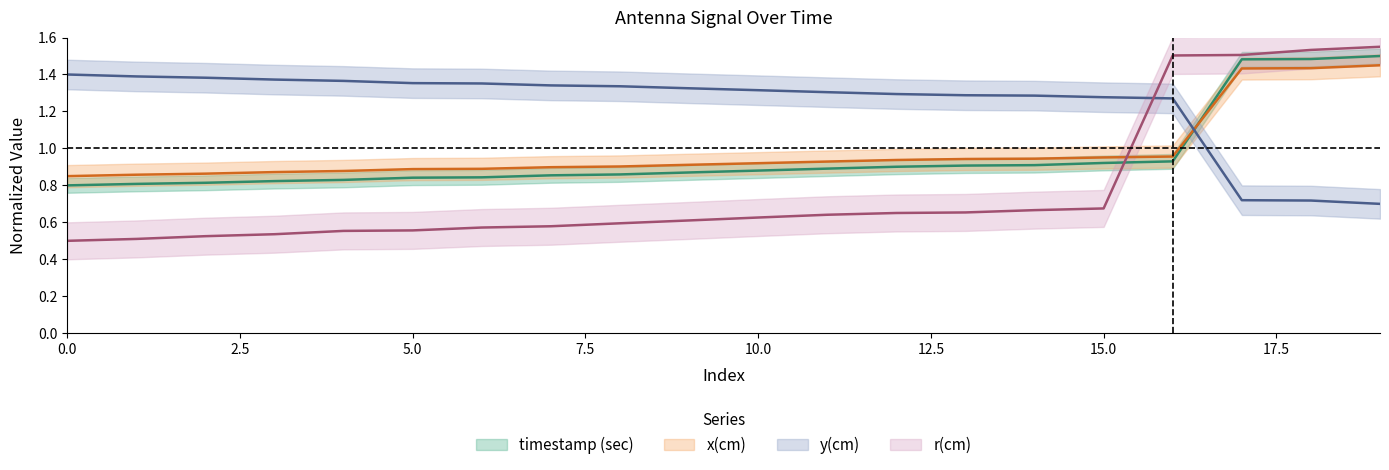

Is it true that y_cm equals 1.4 at 0?

True